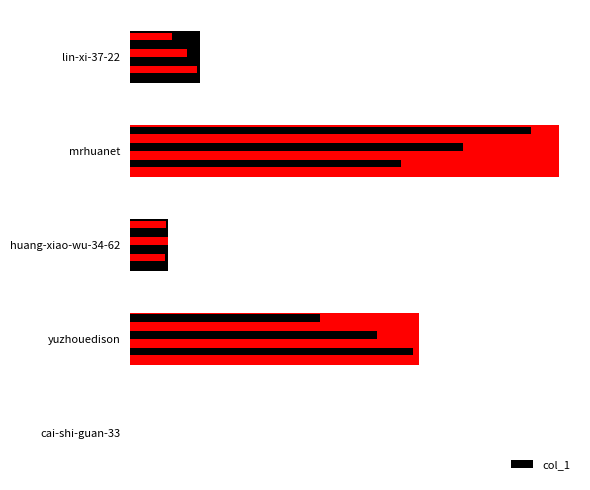

What is the average value?

32136